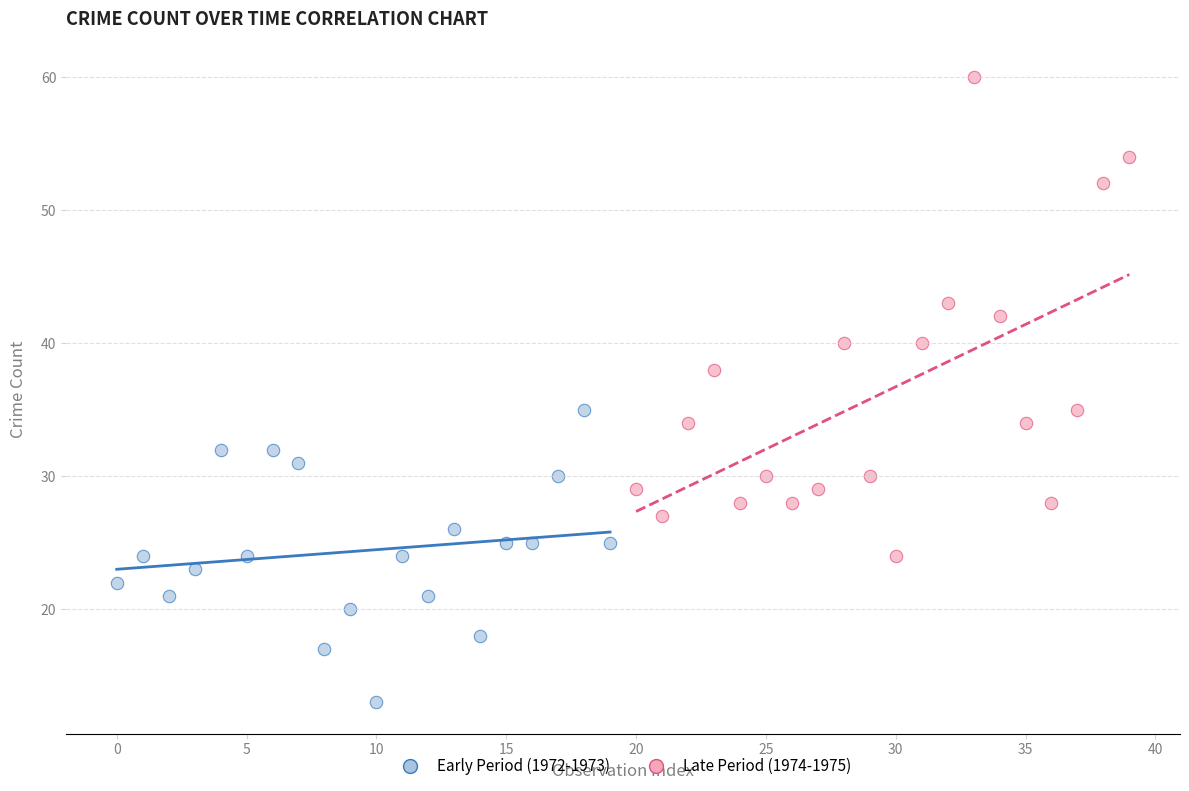

Which series reaches the maximum Y coordinate?

Late Period (1974-1975)